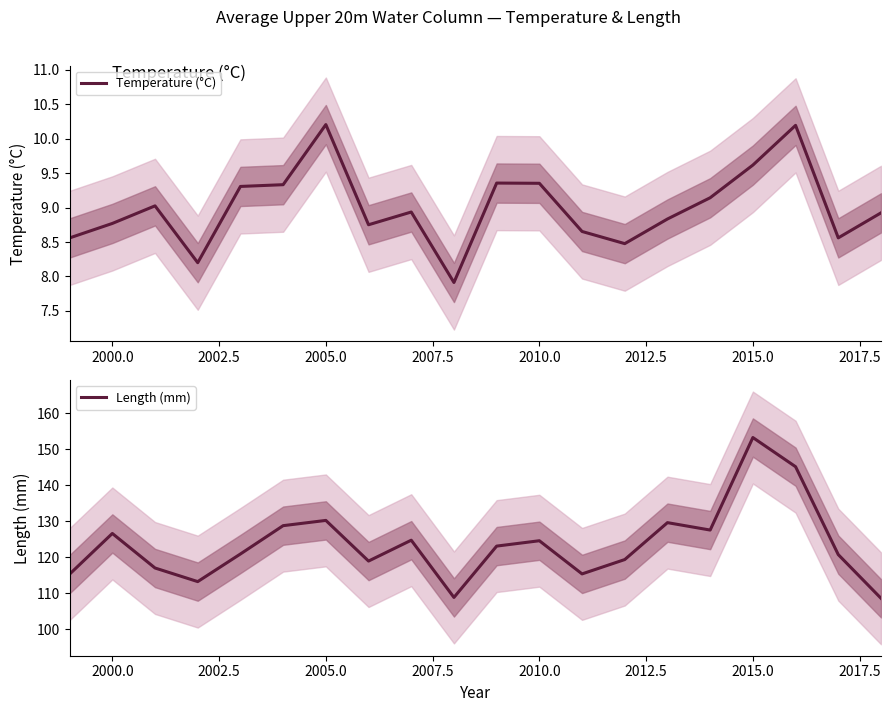

What is the maximum value for Temperature (°C)?

10.2